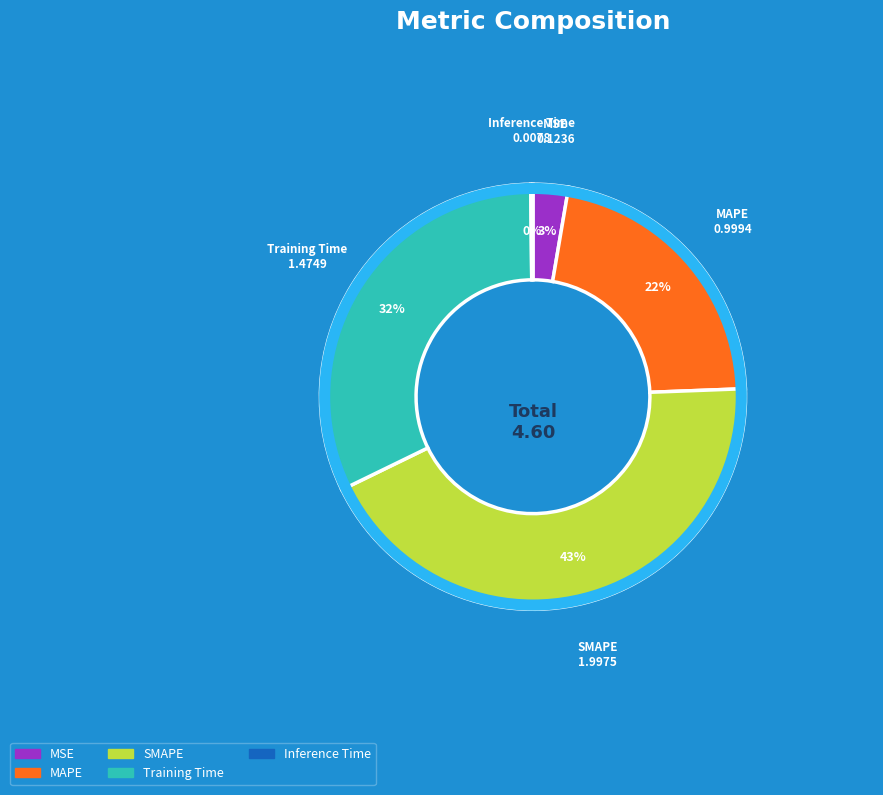

Do MSE and Training Time together represent more than half of the pie?

No